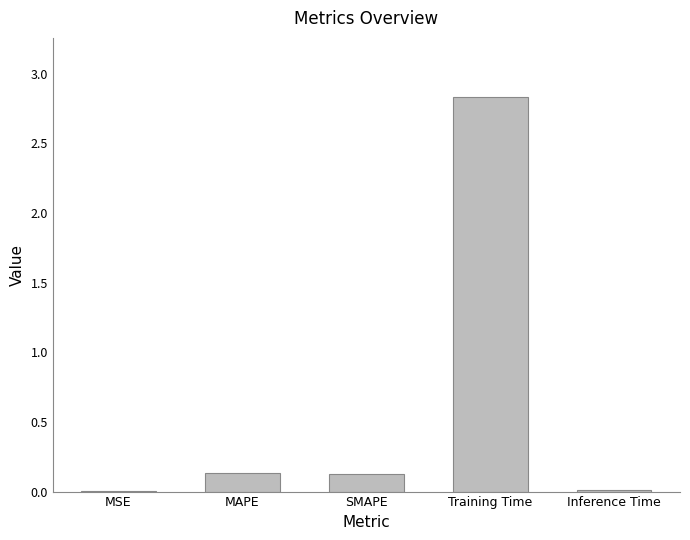

How many series are shown in this chart?

1